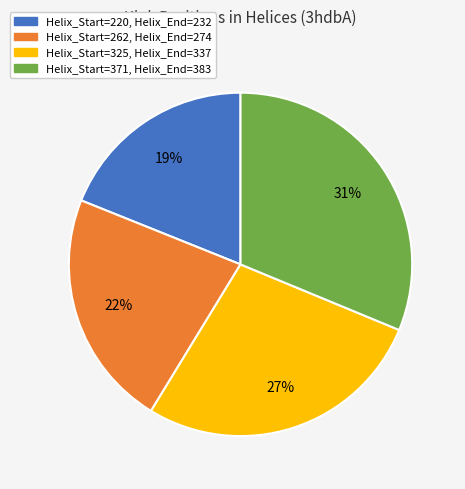

Does any single category account for the majority?

No